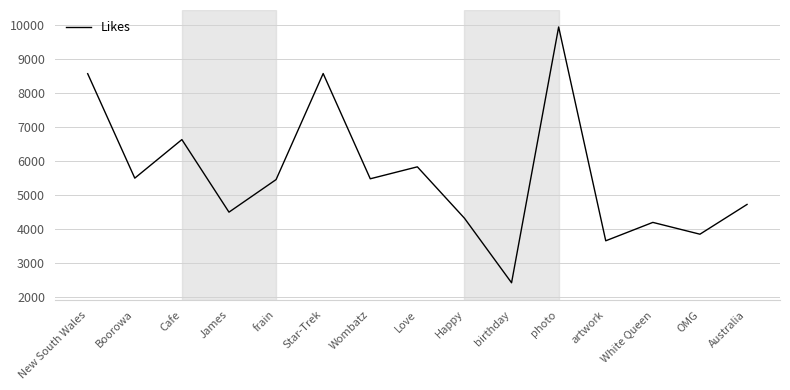

Which label corresponds to the largest value in the chart?

photo